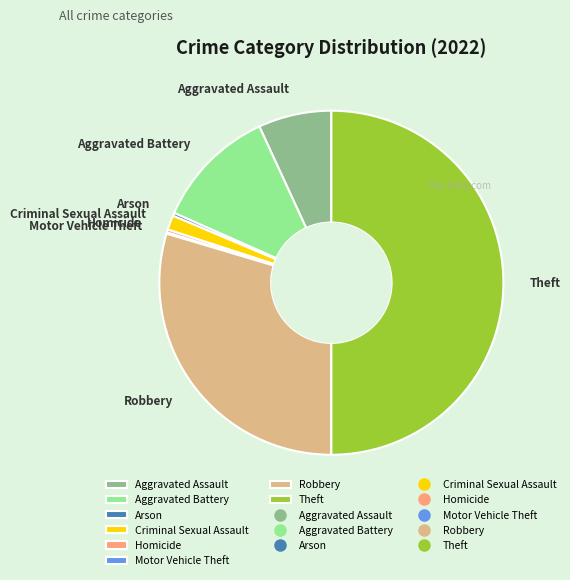

The Aggravated Assault slice represents 1% of the pie. True or false?

False